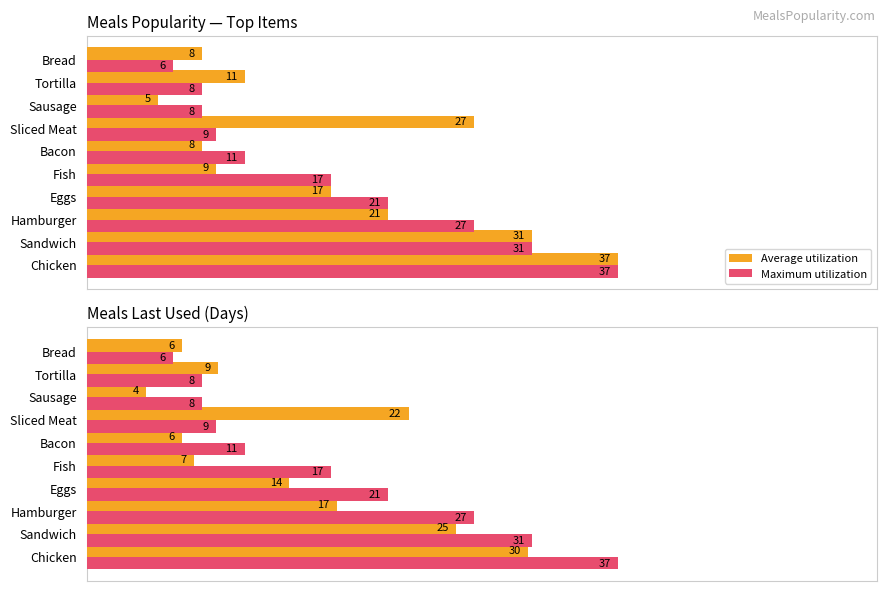

What is the sum of all Maximum utilization values?

175.0